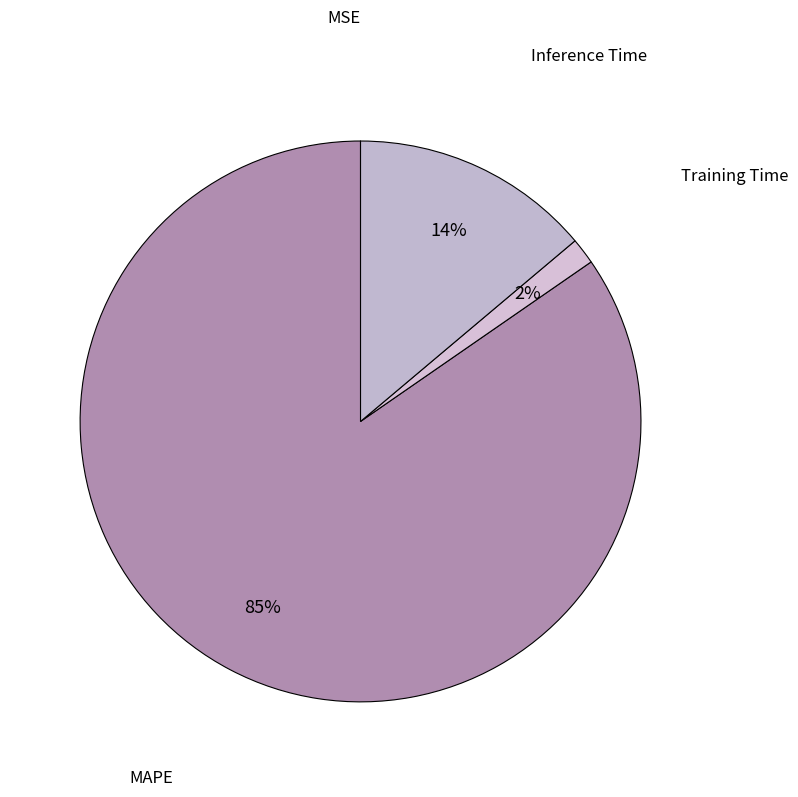

Approximately how many times larger is the value at MAPE compared to Inference Time?

6.1